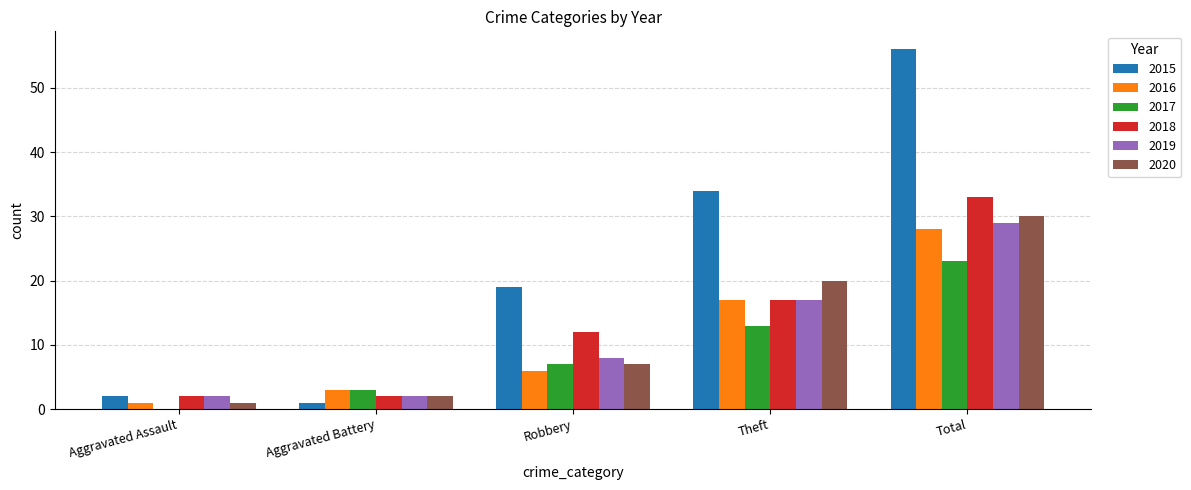

What is the maximum value shown in the chart?

56